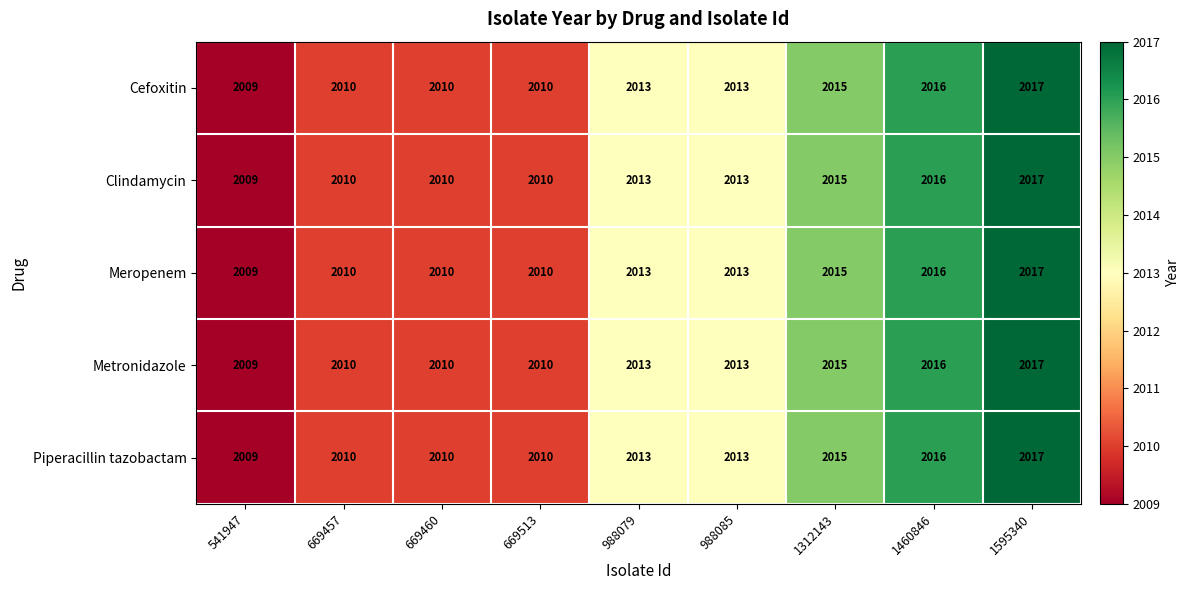

Is it true that Clindamycin equals 3255 at 669460?

False